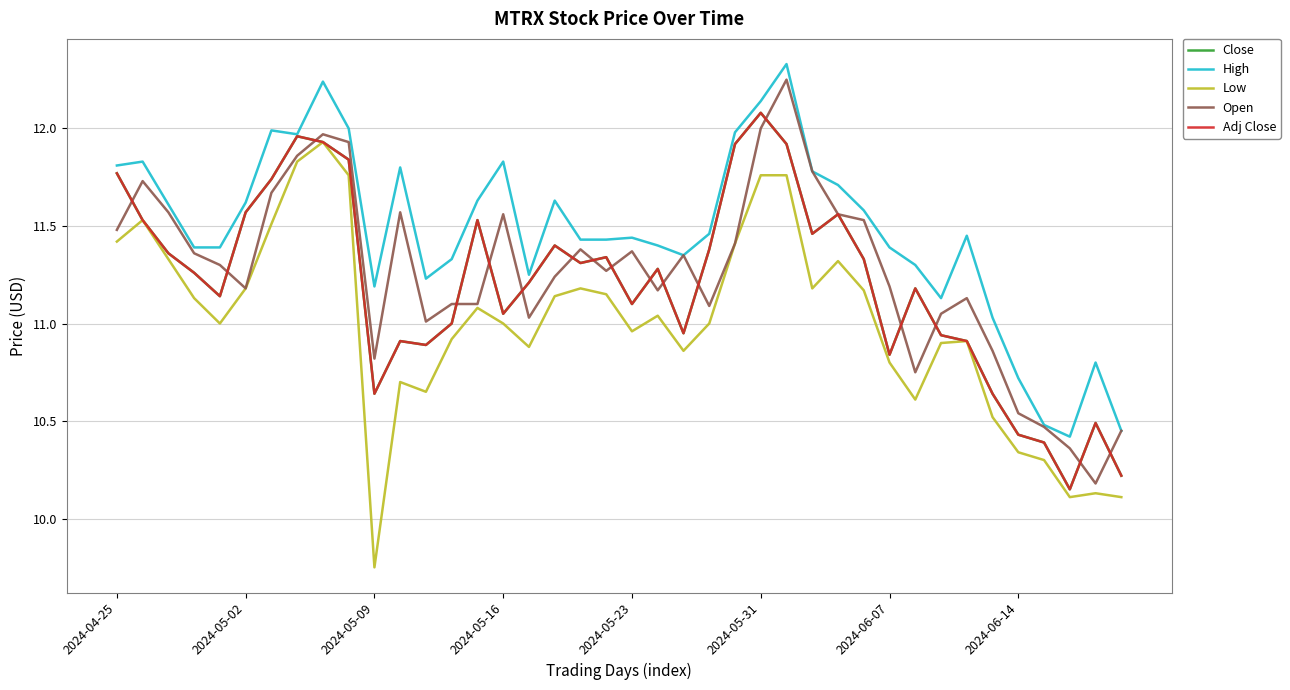

True or false: Adj Close and Close intersect in this chart.

False